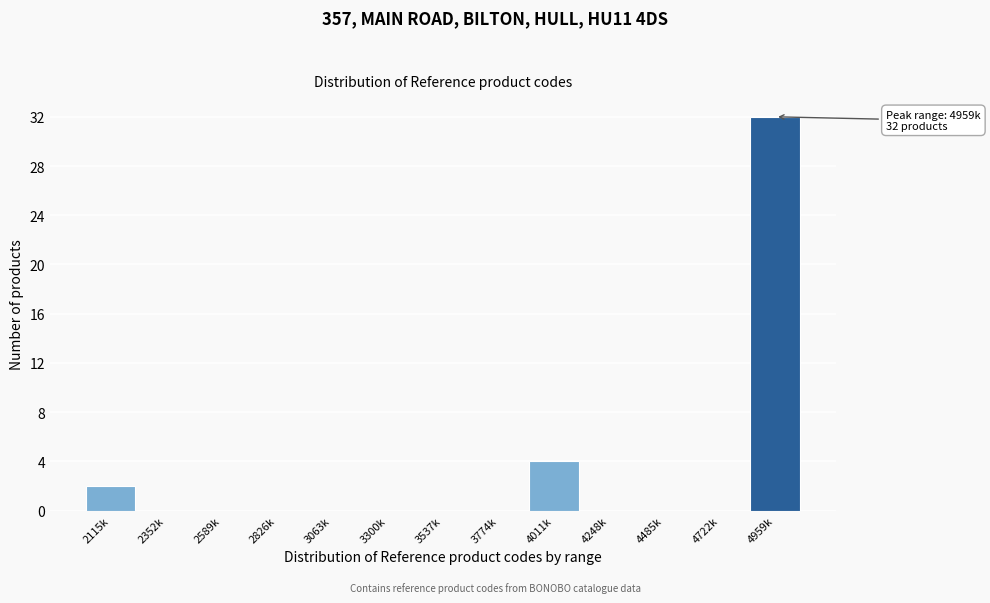

Reading left to right, extract all data points from this chart.

2115k=2	2352k=0	2589k=0	2826k=0	3063k=0	3300k=0	3537k=0	3774k=0	4011k=4	4248k=0	4485k=0	4722k=0	4959k=32